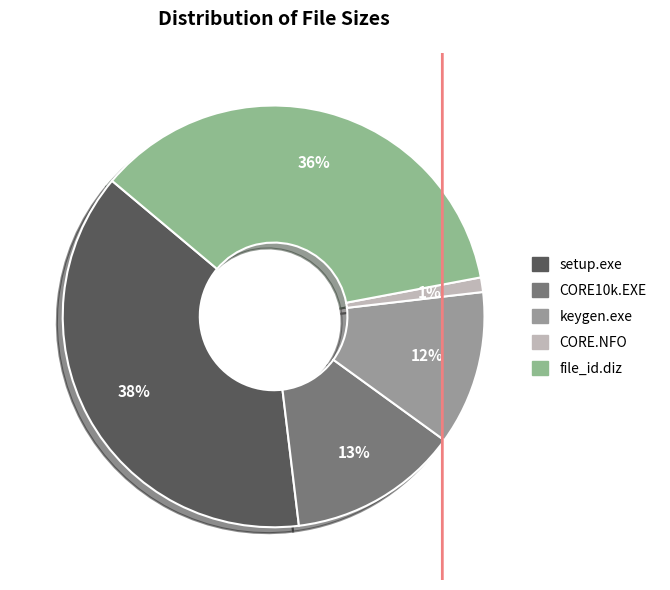

How many slices are in this pie chart?

5